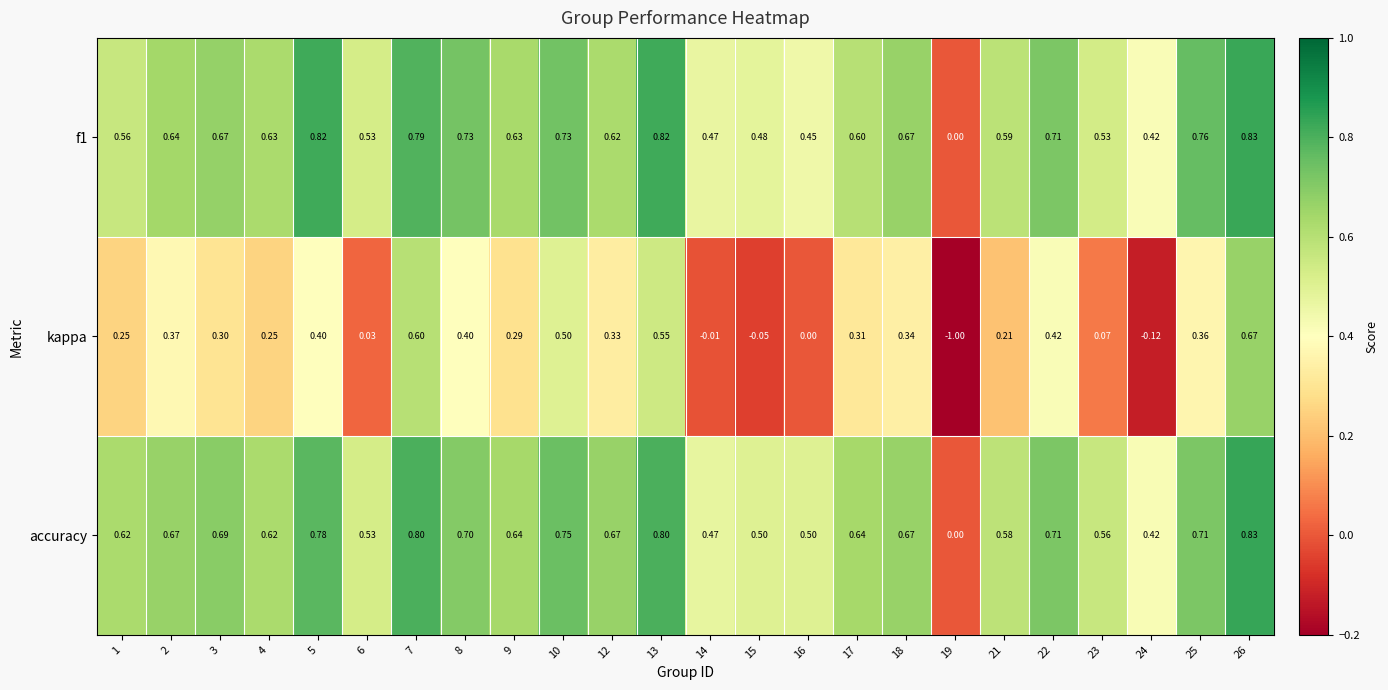

What is the maximum value shown in the chart?

0.8